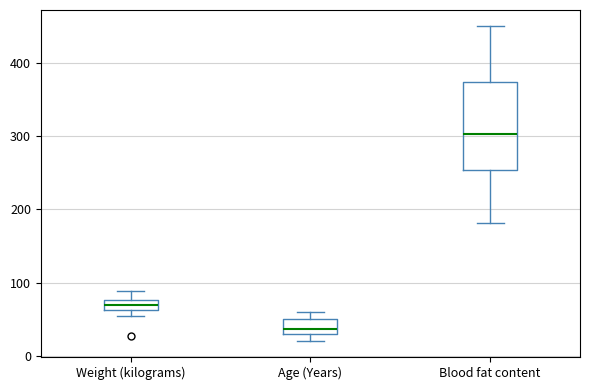

Where is the lower edge of the box for Blood fat content on the y-axis? The values are not printed on the chart, so give them approximately, as read against the axis.

250